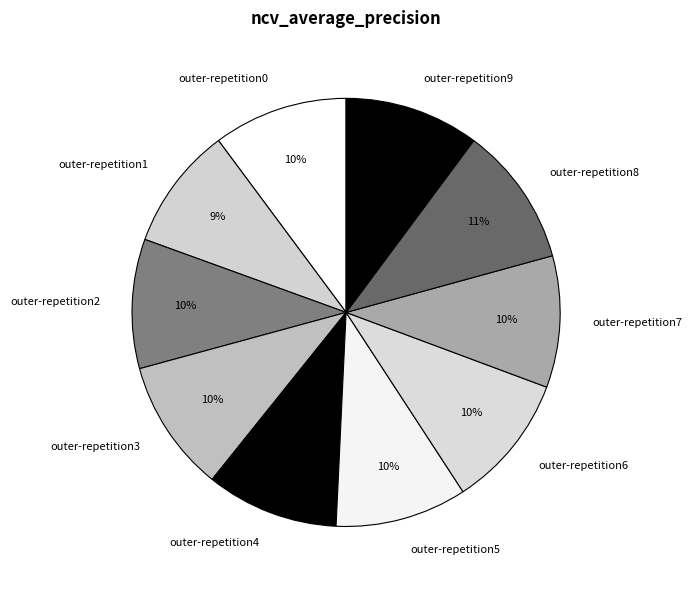

Is there any slice that represents more than half of the pie?

No